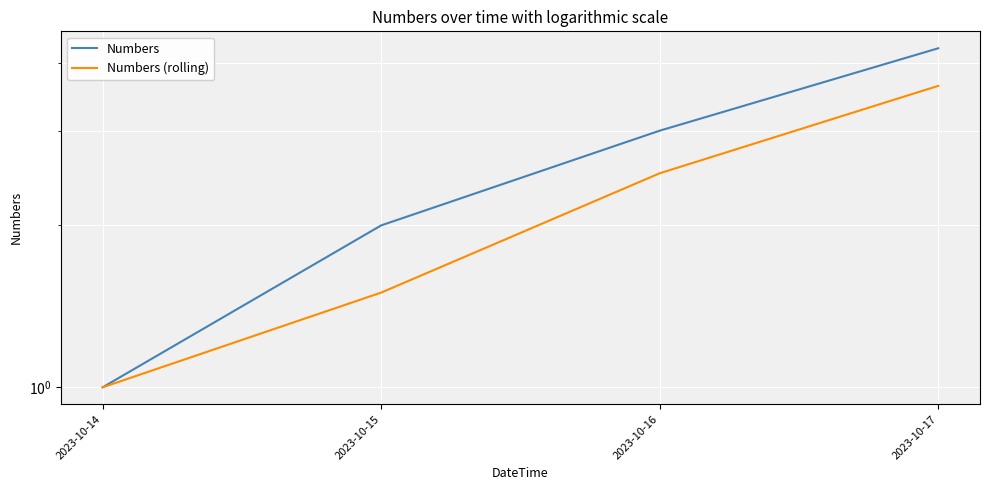

True or false: Numbers and Numbers (rolling) cross at least once.

False